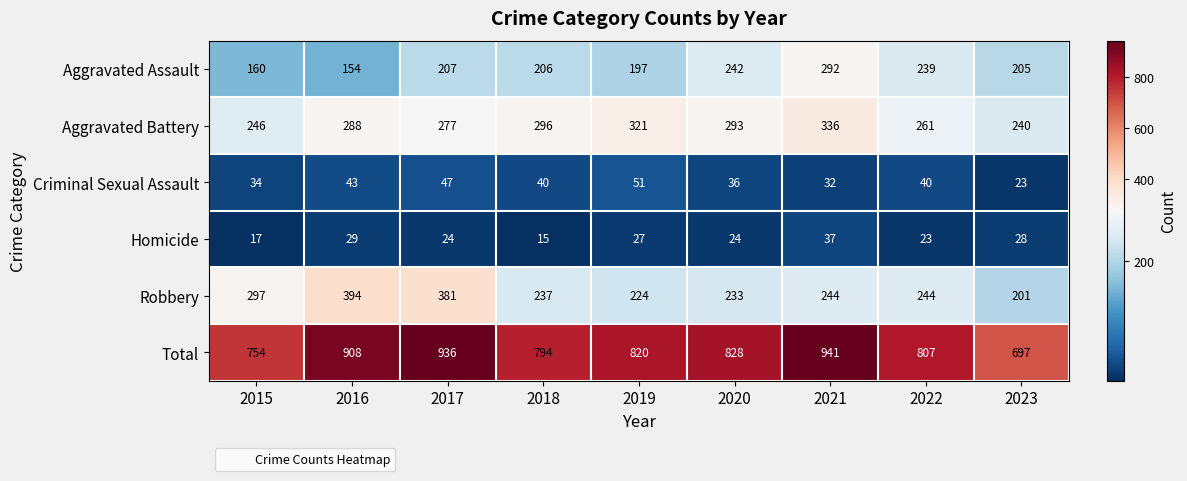

True or false: Total has a value of 794 at 2018.

True